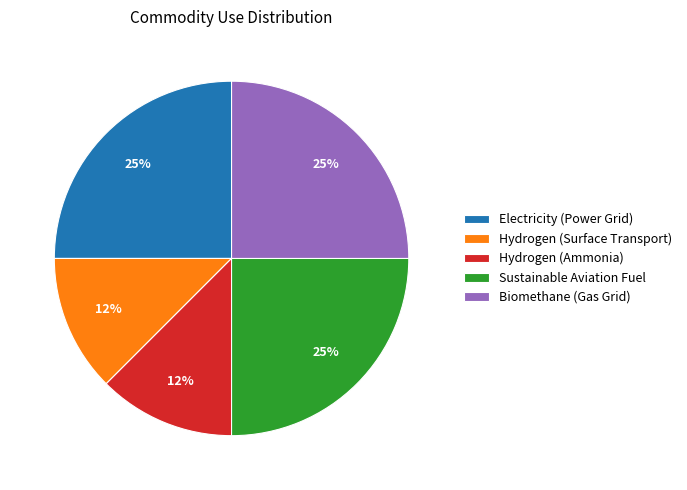

The Electricity (Power Grid) slice represents 25% of the pie. True or false?

True